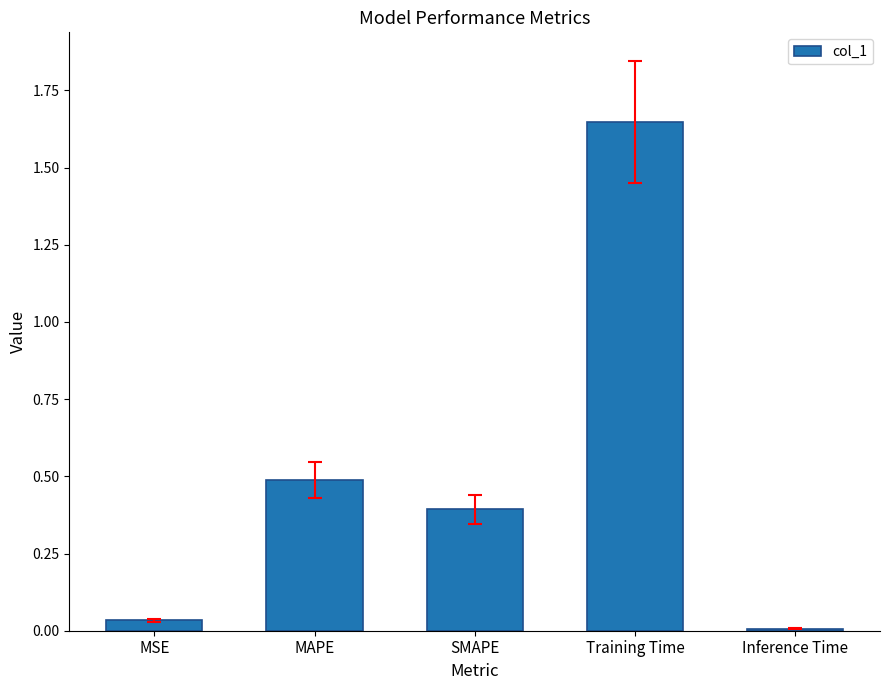

Which category has the highest value across all series?

Training Time